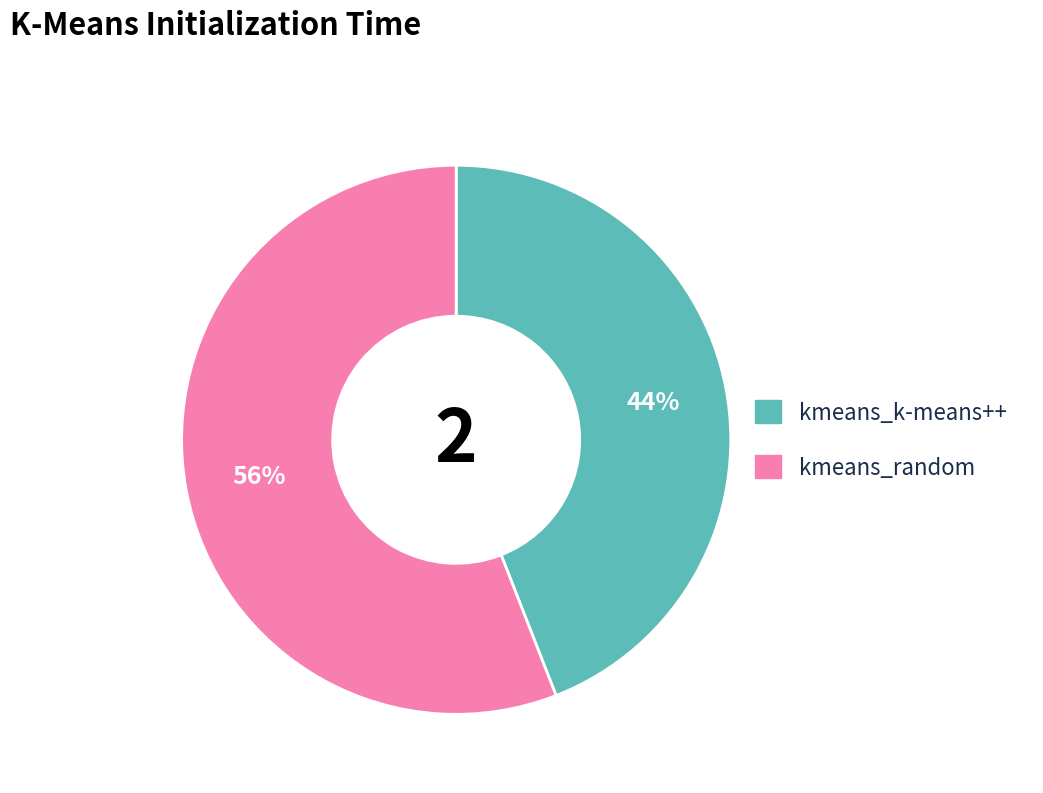

What percentage is the kmeans_k-means++ slice, to the nearest percent?

44%